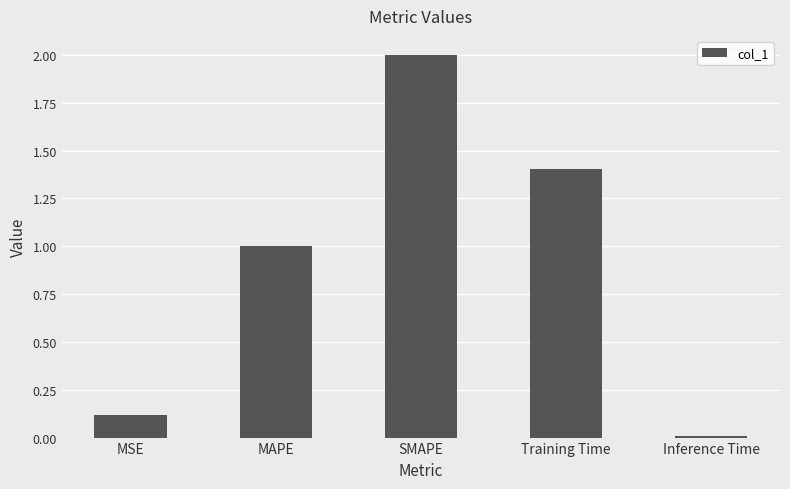

True or false: the data shows 1.5 at MAPE.

False